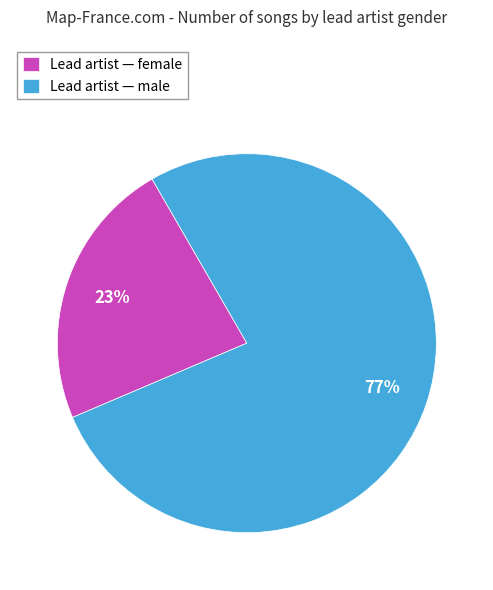

Approximately how many times larger is the value at Lead artist — female compared to Lead artist — male?

0.3